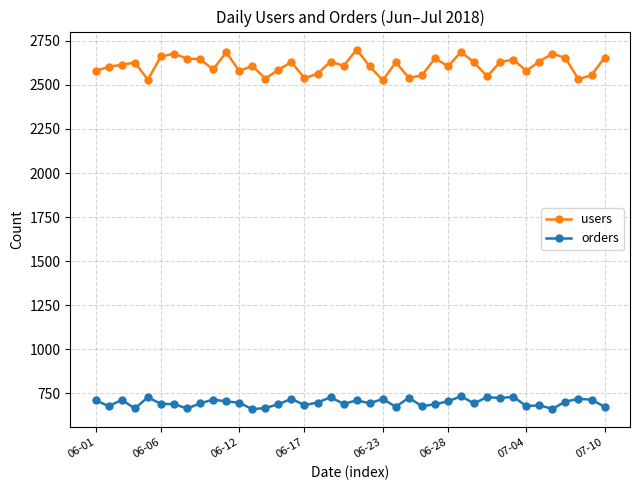

Does the chart display data point markers on the line(s)?

Yes